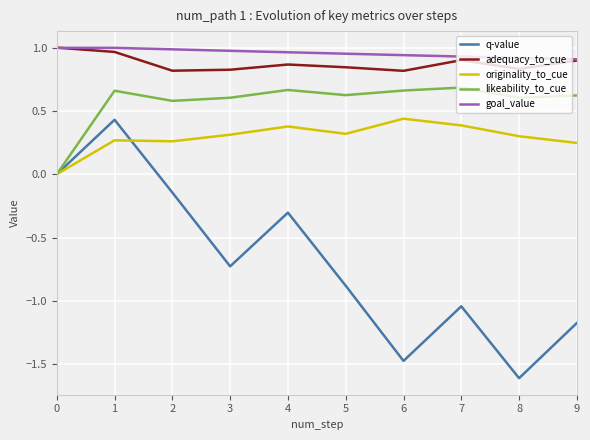

Read the q-value value at 8.

-1.6